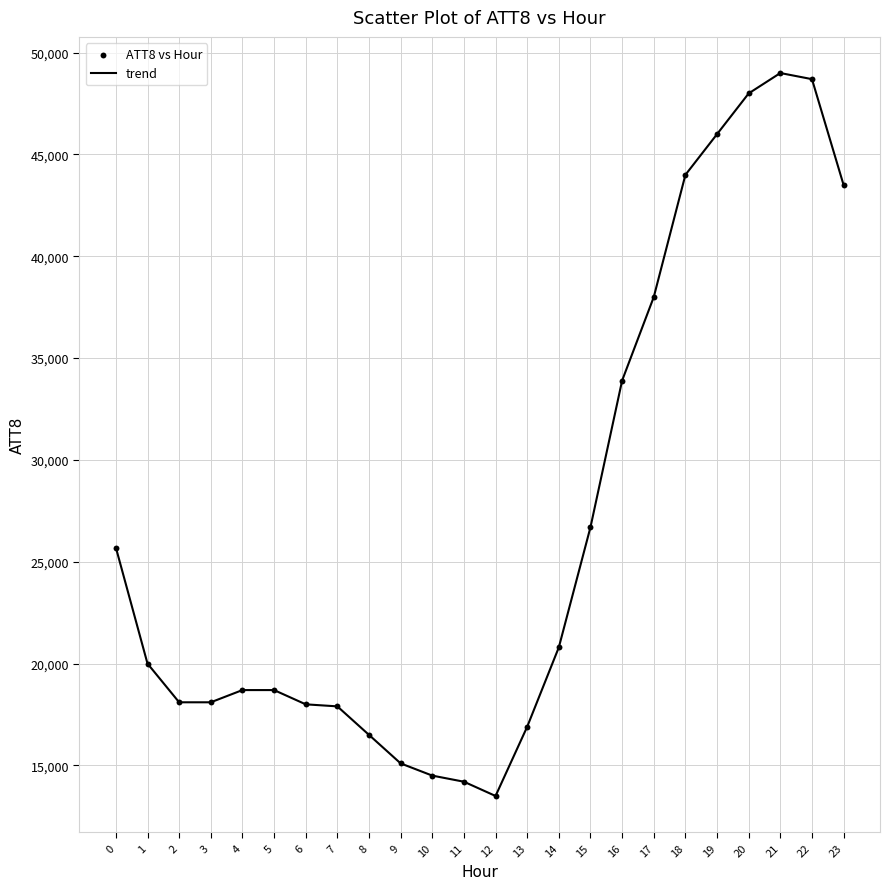

What is the difference between the maximum and minimum values?

35500